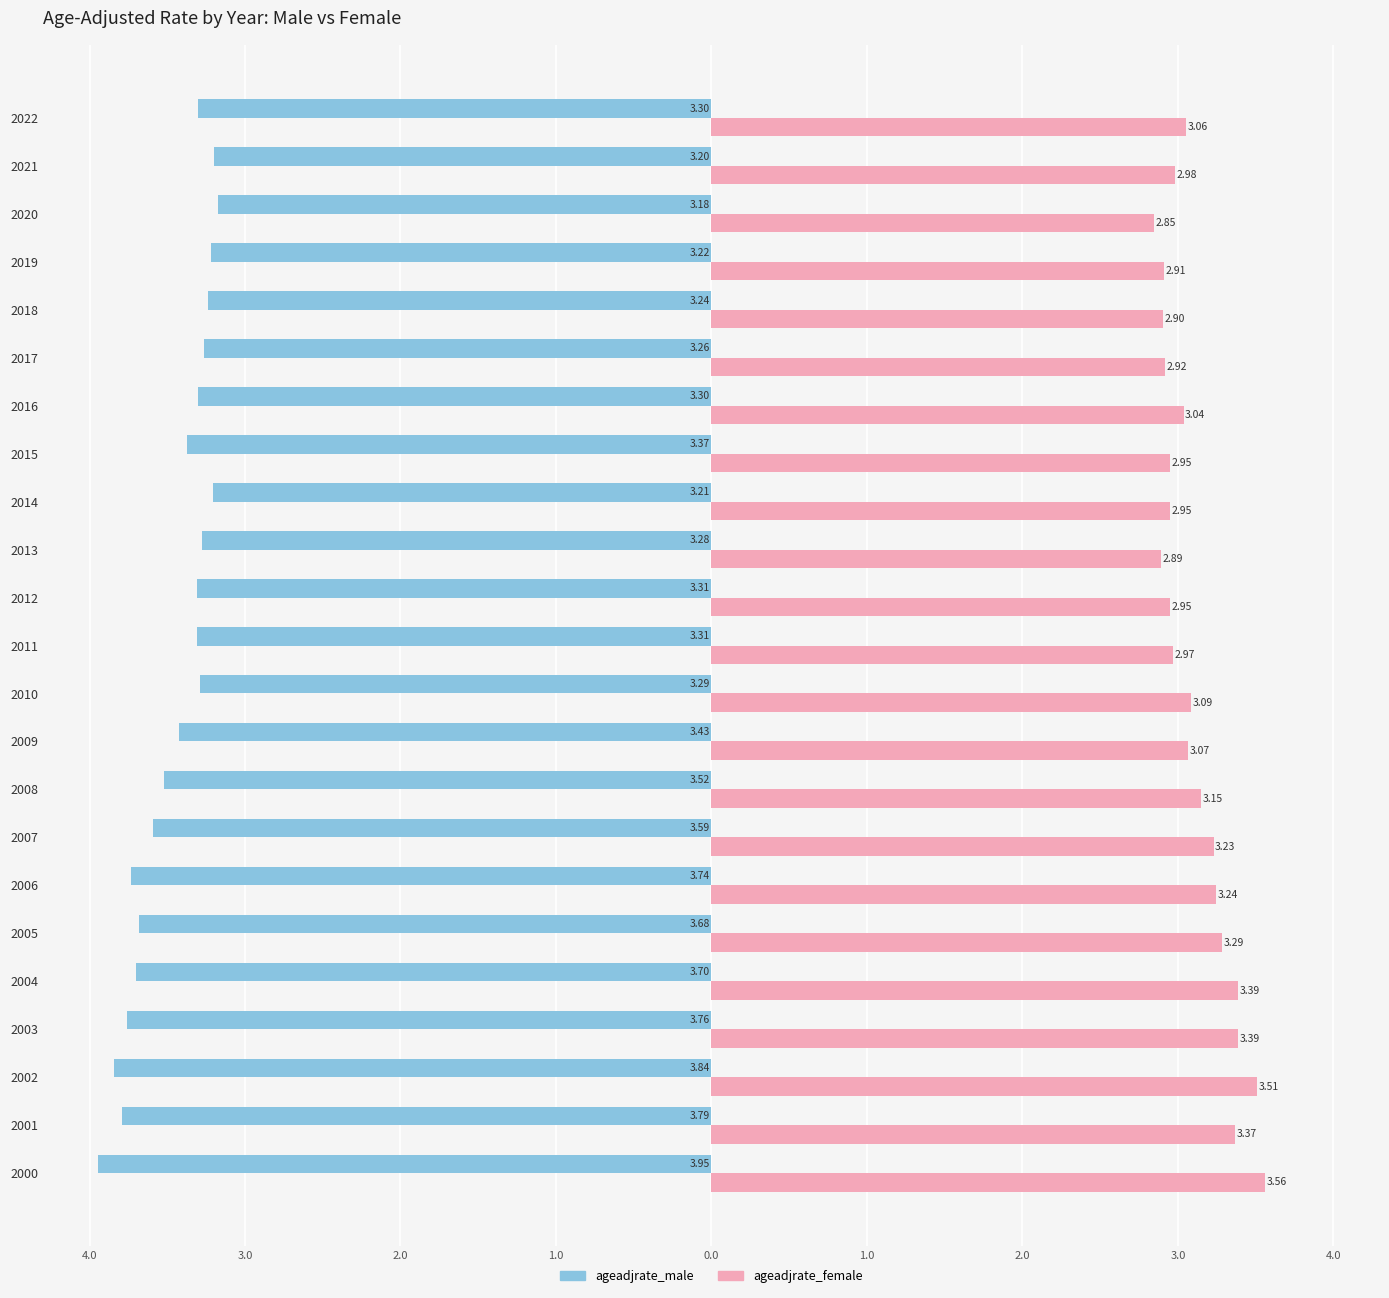

What are all the series names shown in the legend?

ageadjrate_male, ageadjrate_female